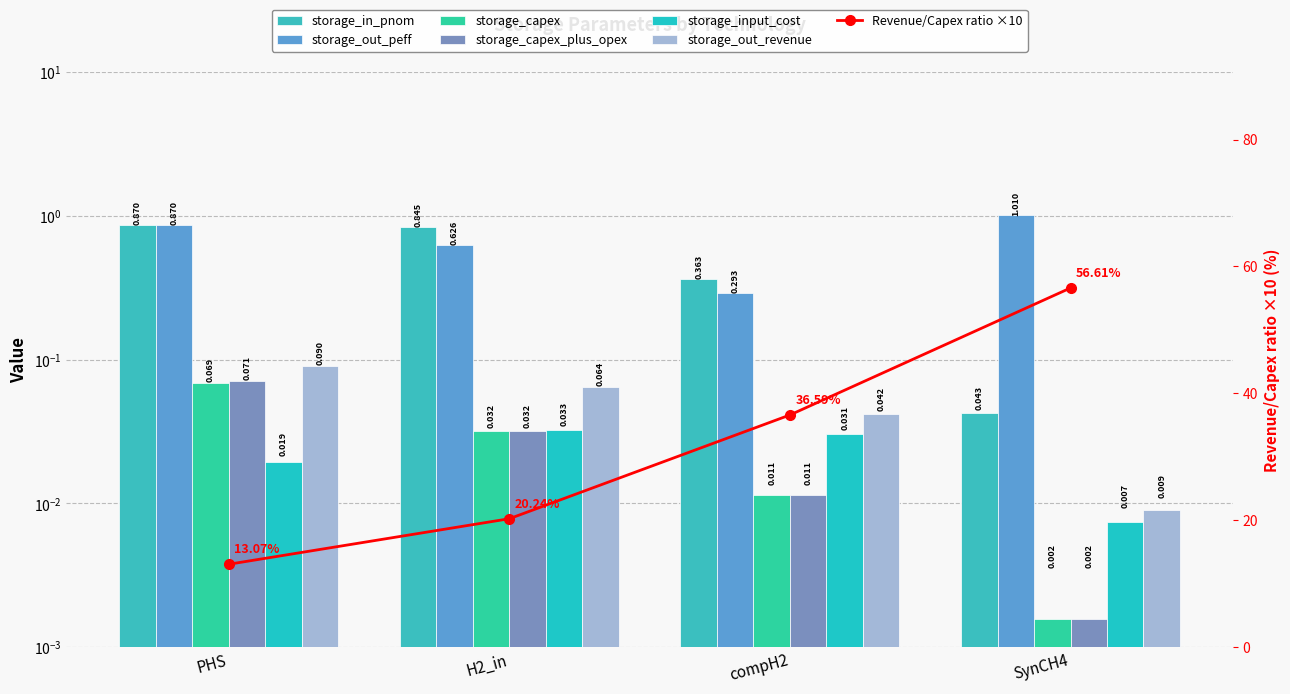

The storage_capex_plus_opex series shows 0.0 at compH2. True or false?

True